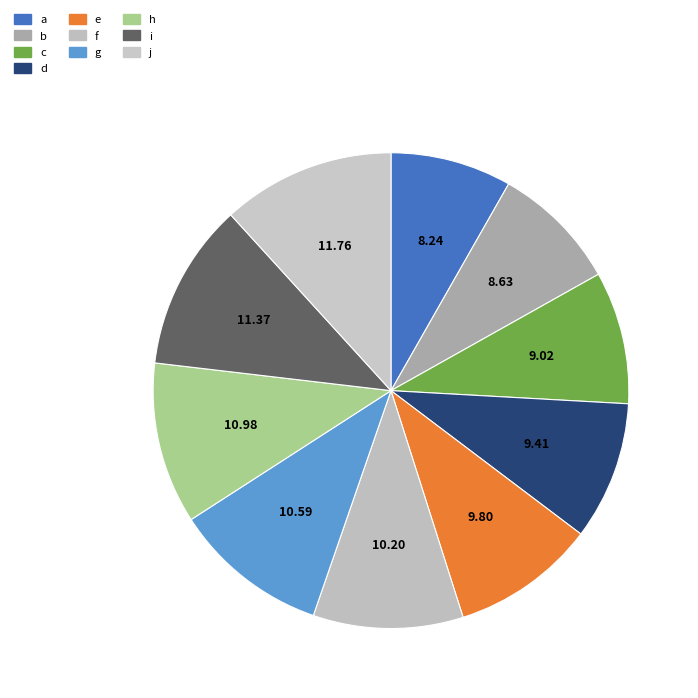

How many slices are in this pie chart?

10